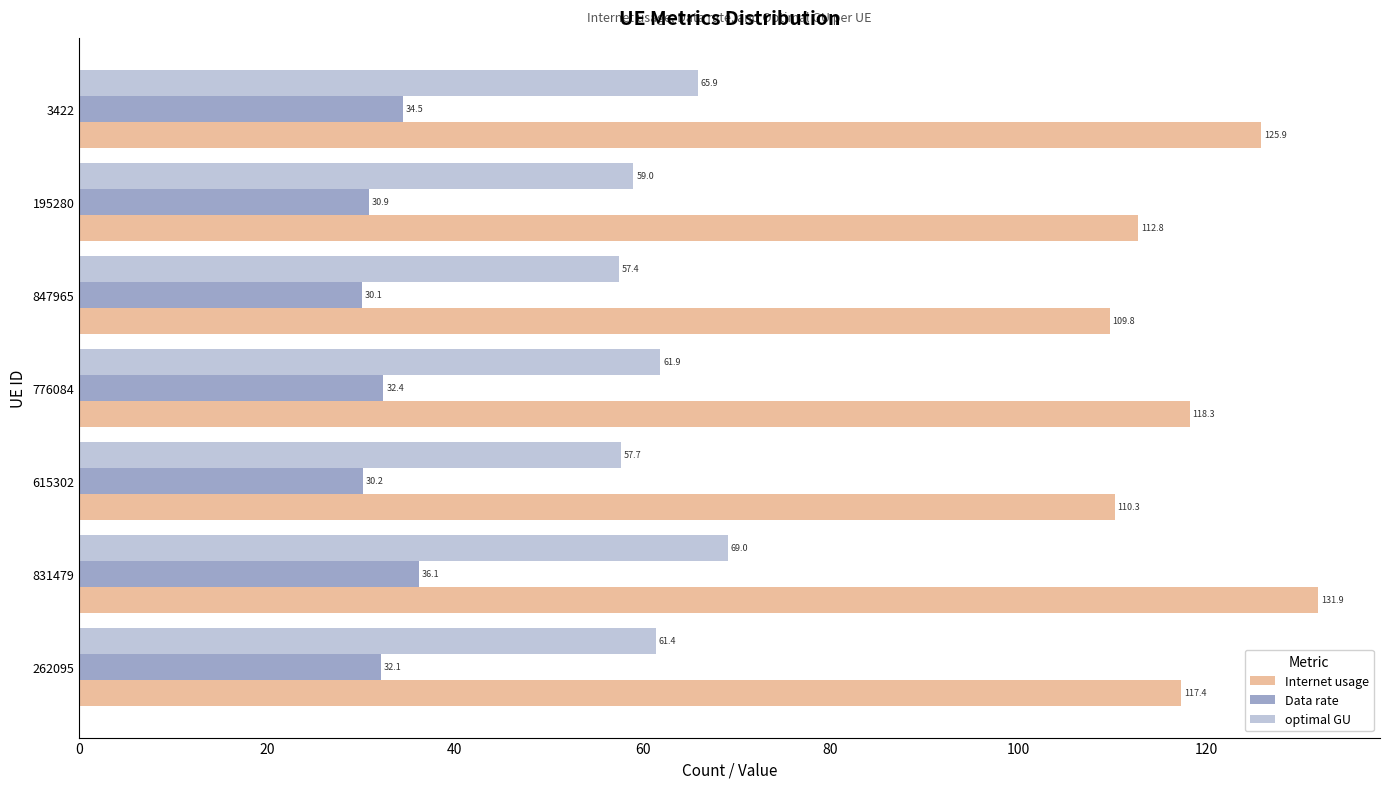

What is the difference between the maximum and second lowest values in the Data rate series?

5.9